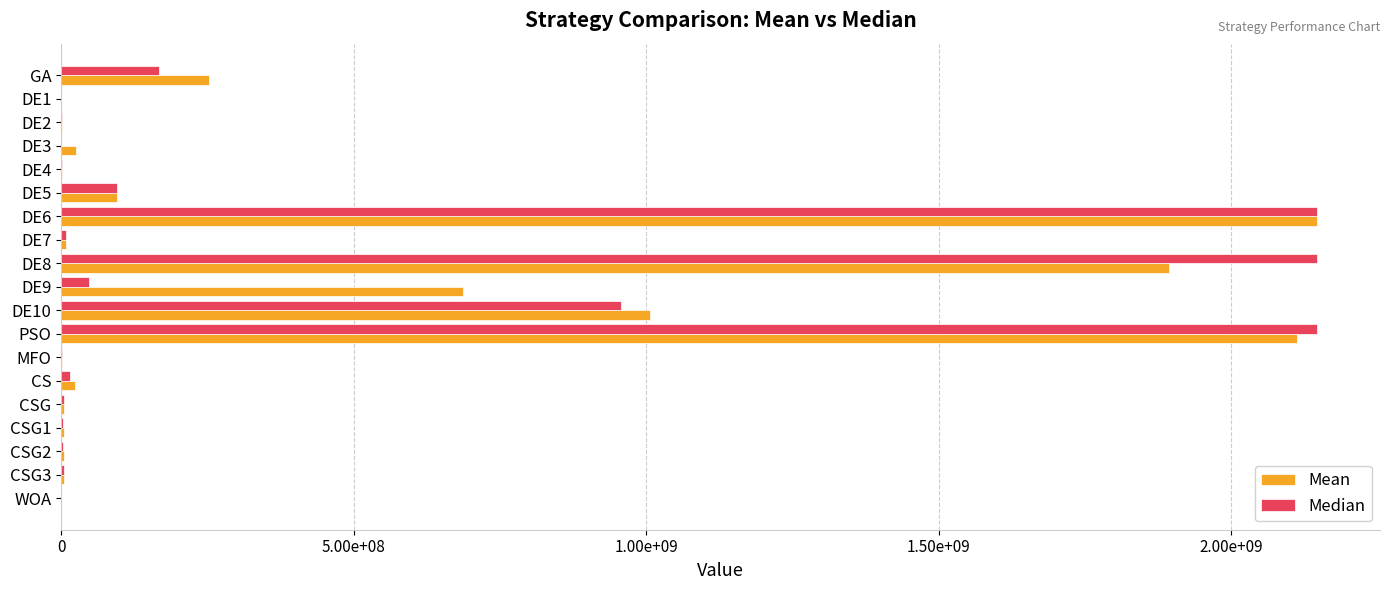

What are all the series names shown in the legend?

Mean, Median